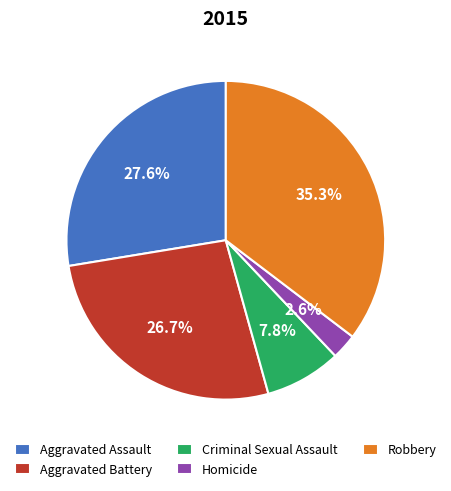

Approximately how many times larger is the value at Criminal Sexual Assault compared to Homicide?

3.0